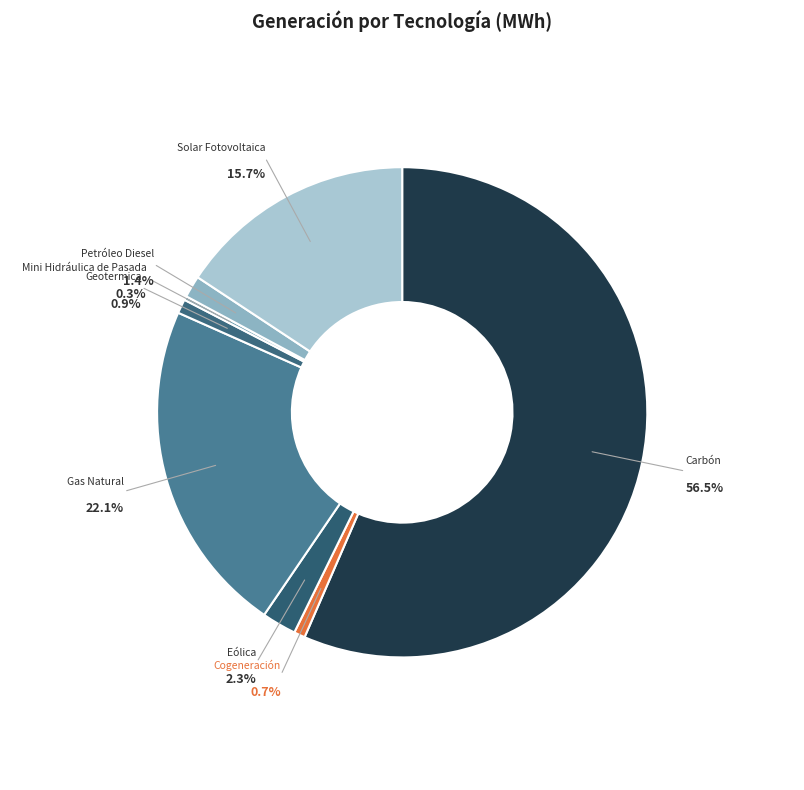

Which has a higher value, Solar Fotovoltaica or Geotermica?

Solar Fotovoltaica